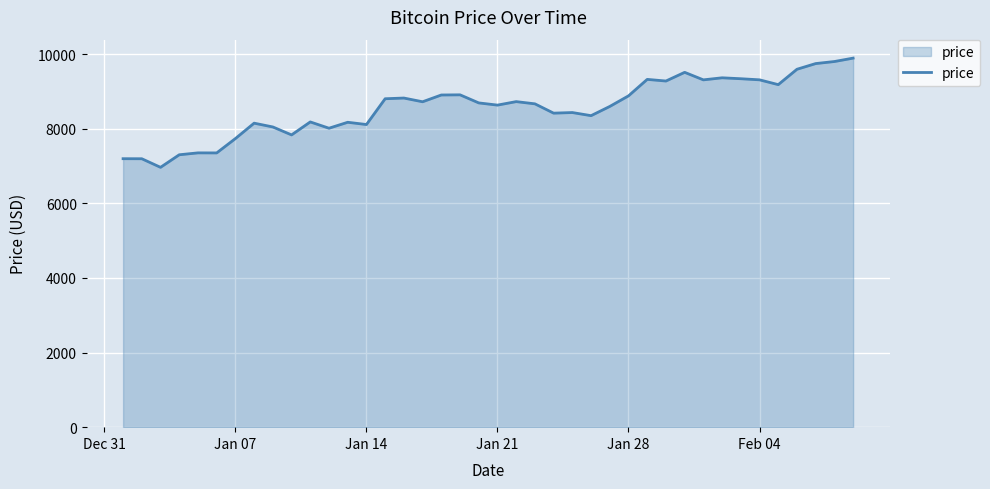

What is the difference between the maximum and minimum values?

2926.8